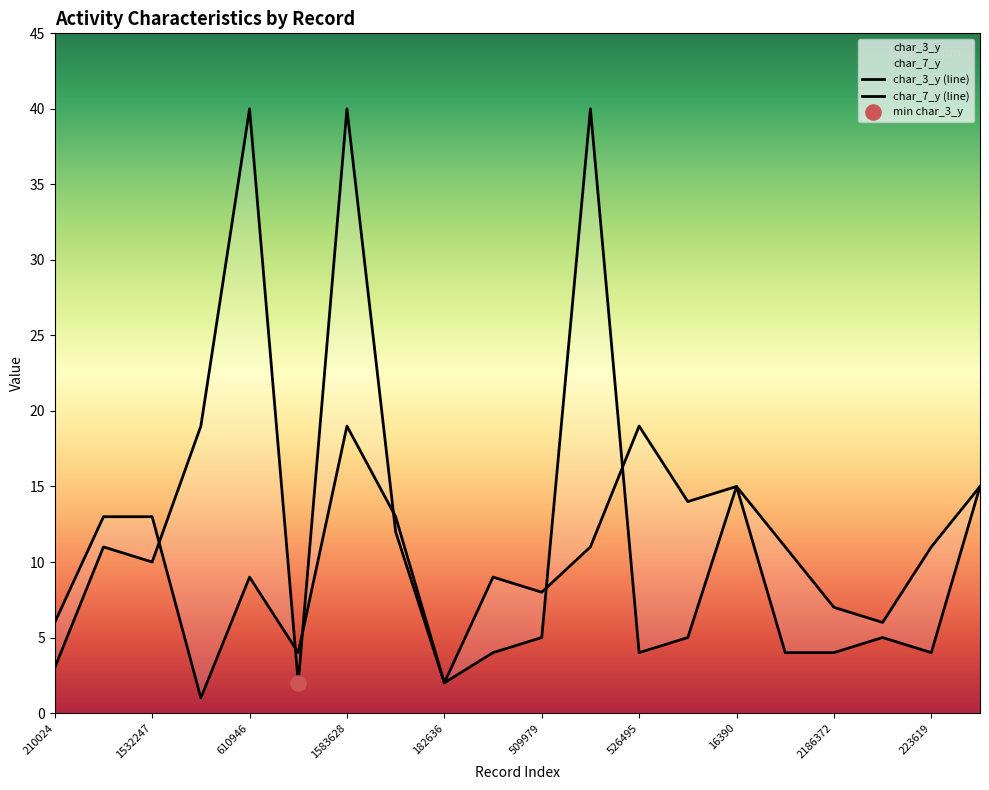

Which series has the widest spread of Y values?

char_3_y